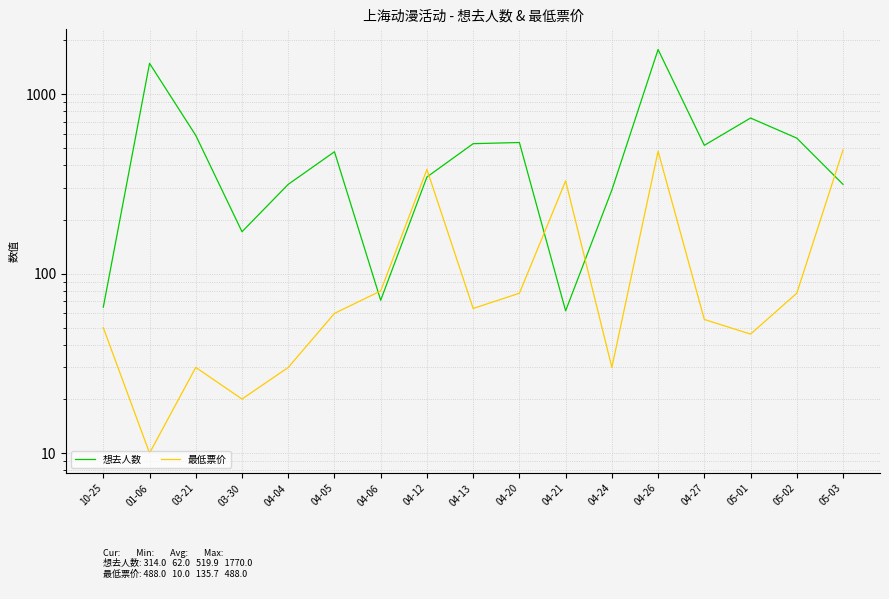

Where do 想去人数 and 最低票价 first cross each other?

04-05 and 04-06